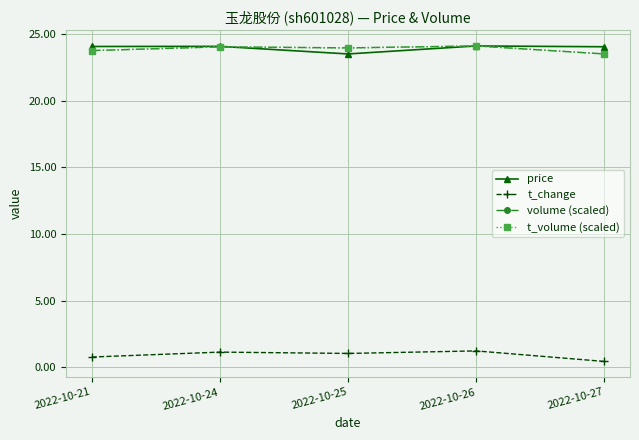

True or false: price has more than 2 interior local peaks.

False